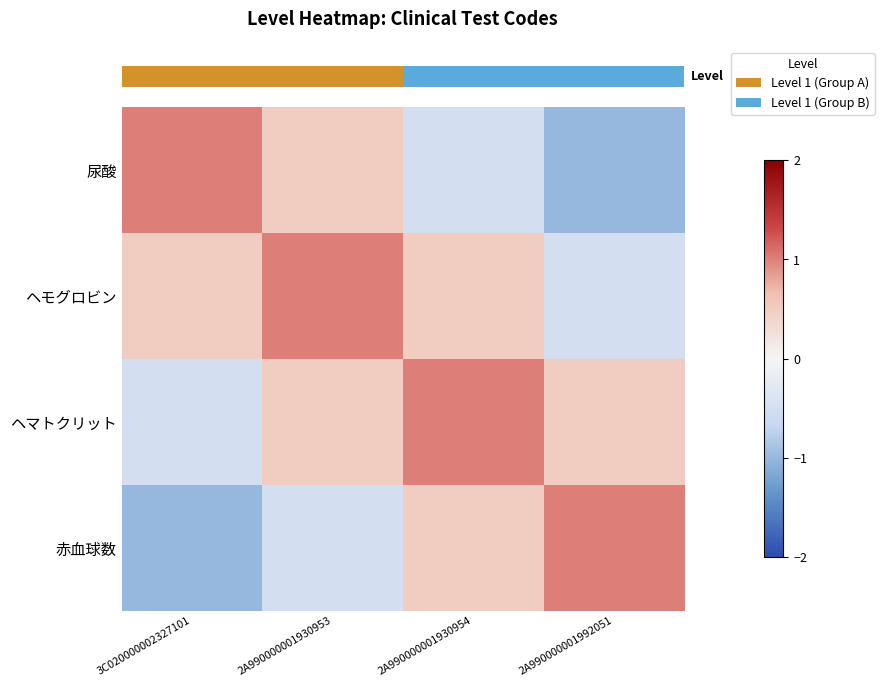

Which series has the largest range (max minus min)?

row_0